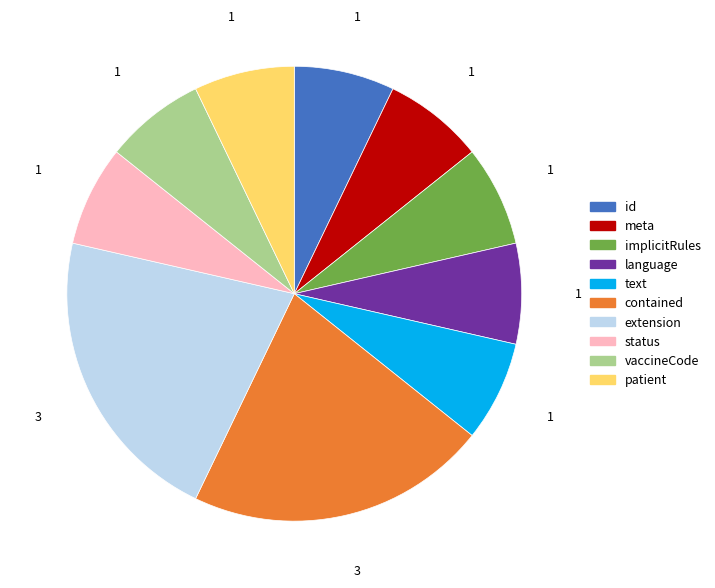

Between contained and status, which is larger?

contained